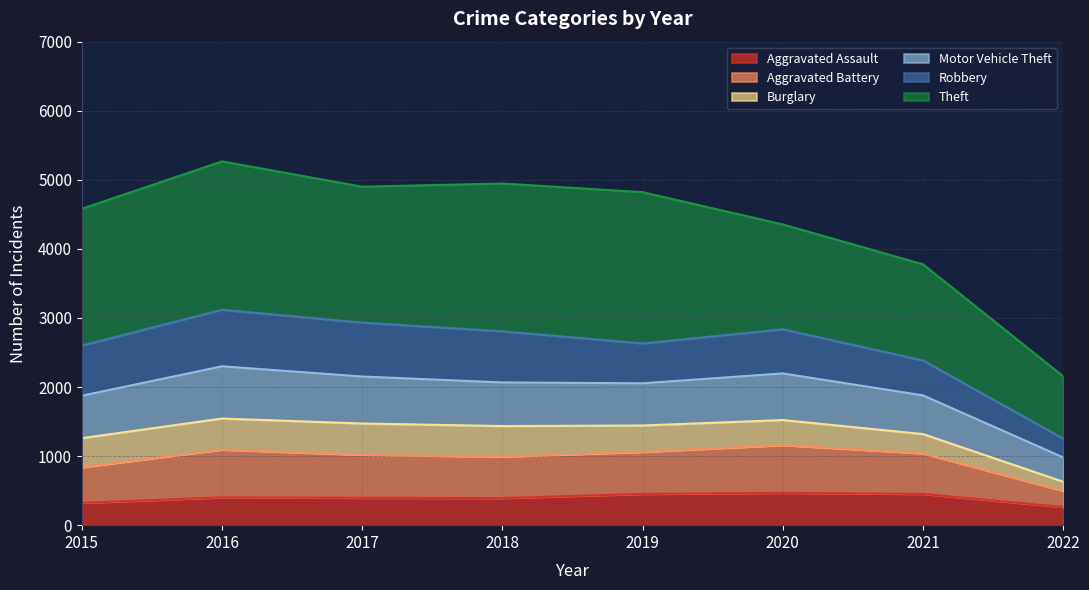

What is the average value of the Aggravated Assault series?

393